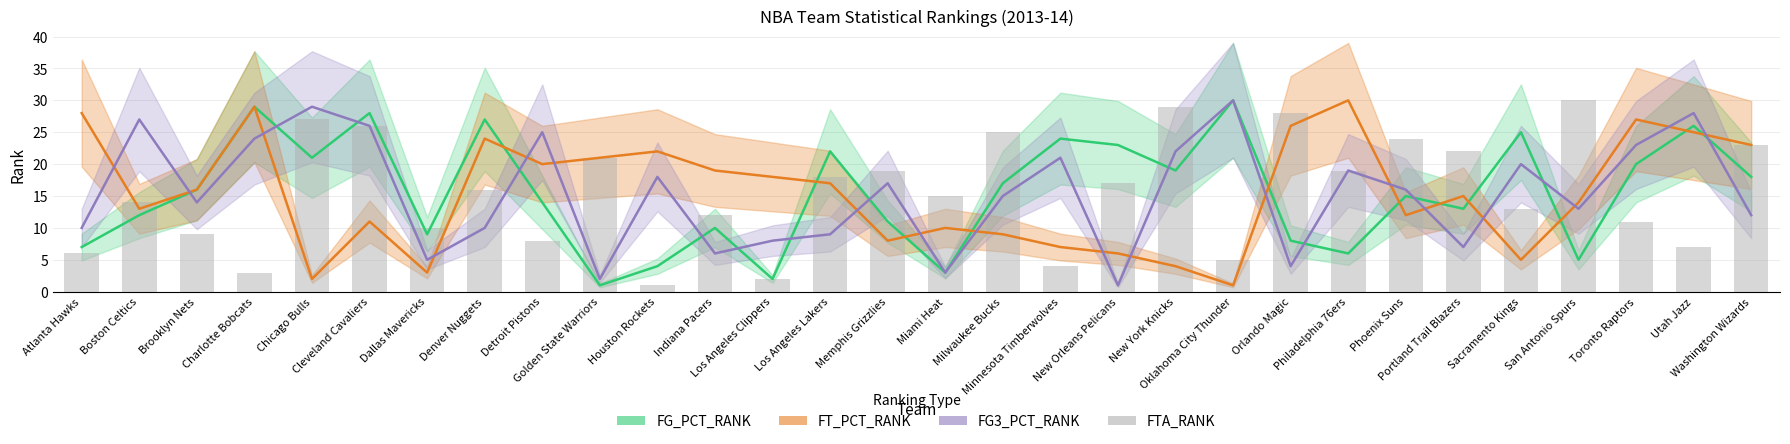

The chart shows a value of 17 at New Orleans Pelicans. True or false?

True